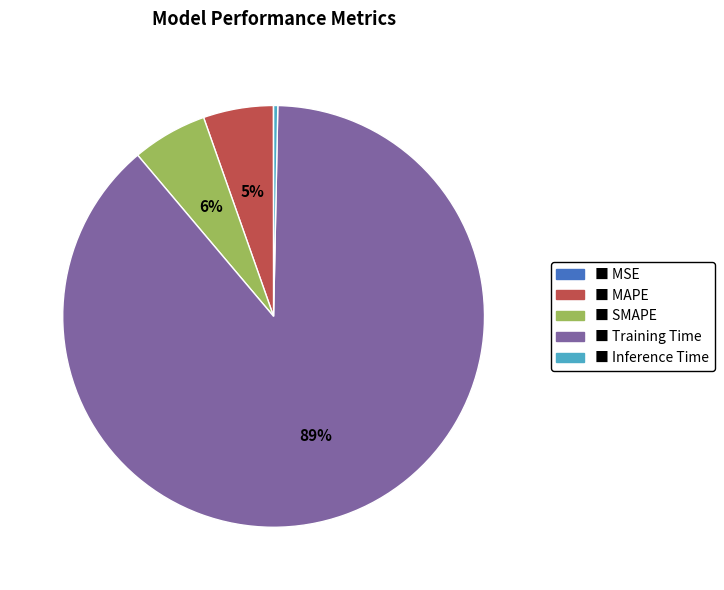

Is the sum of ■ SMAPE and ■ MAPE greater than half?

No